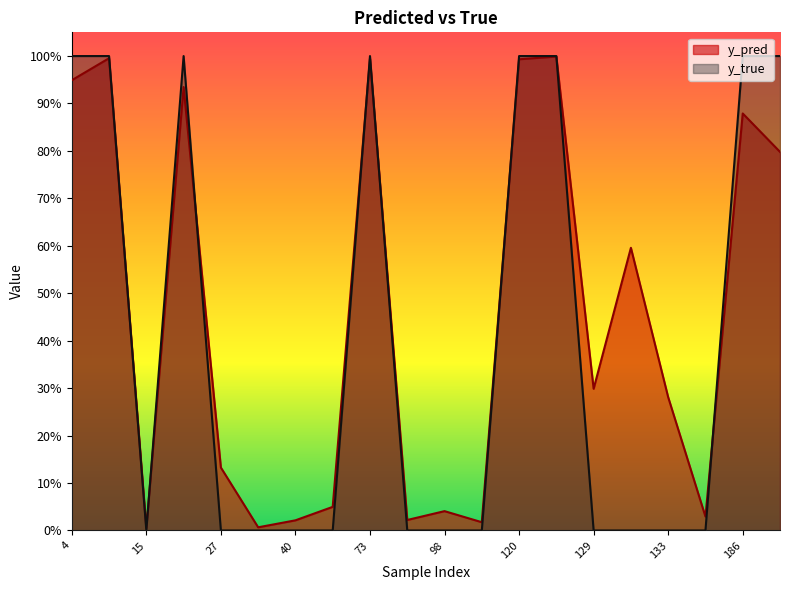

Between 73 and 120, which is larger?

73